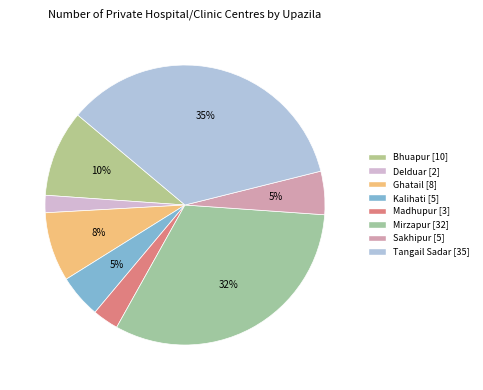

Count the number of slices in the pie.

8